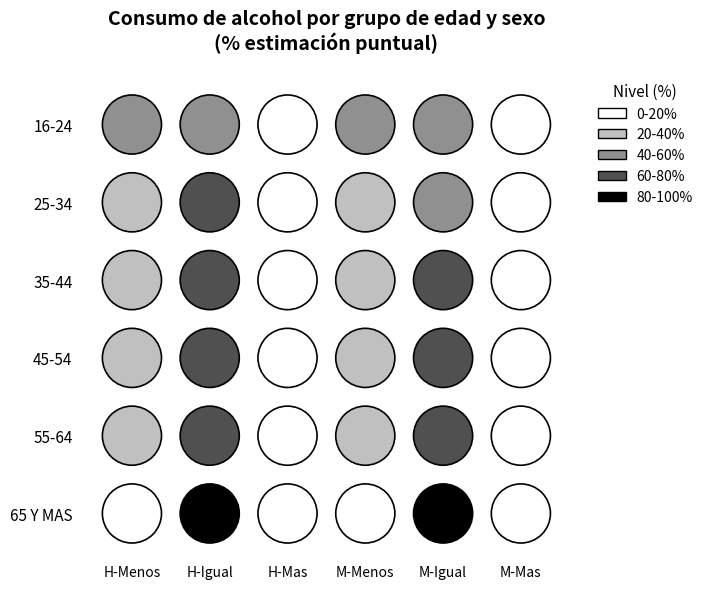

What is the sum of the 65 Y MAS values at 16-24 and 35-44?

23